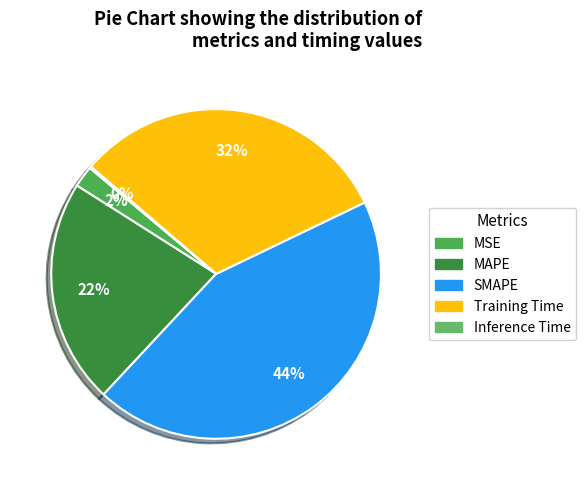

Does Training Time account for over 50% of the chart?

No